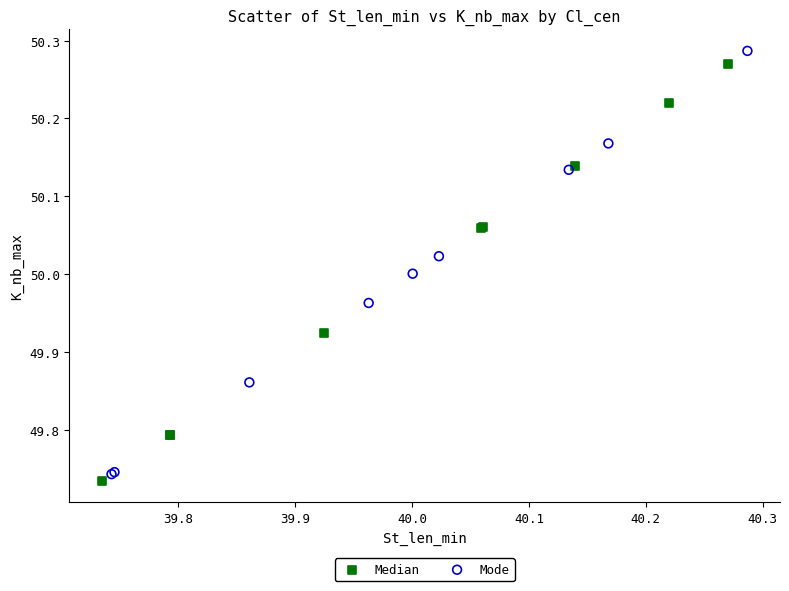

Which series contains the lowest Y value?

Median